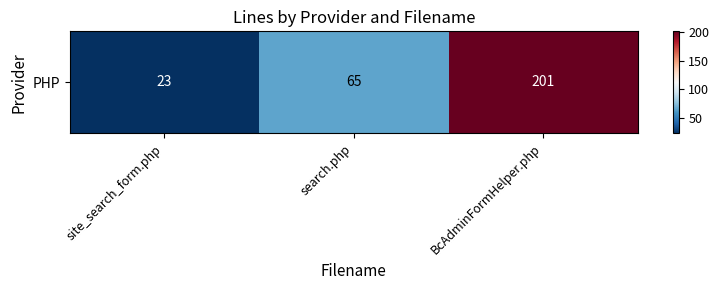

Reading right to left, list all the values displayed in this chart.

BcAdminFormHelper.php=201	search.php=65	site_search_form.php=23